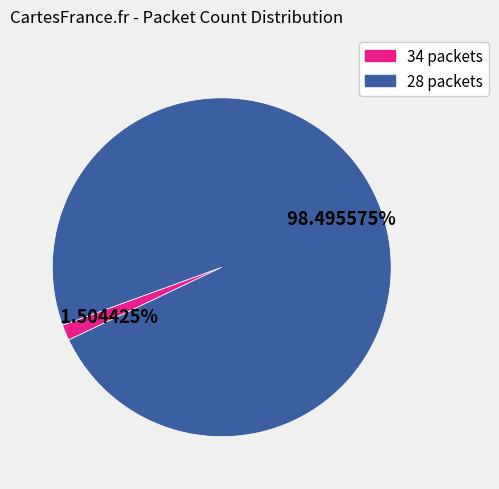

Does any single category account for the majority?

Yes